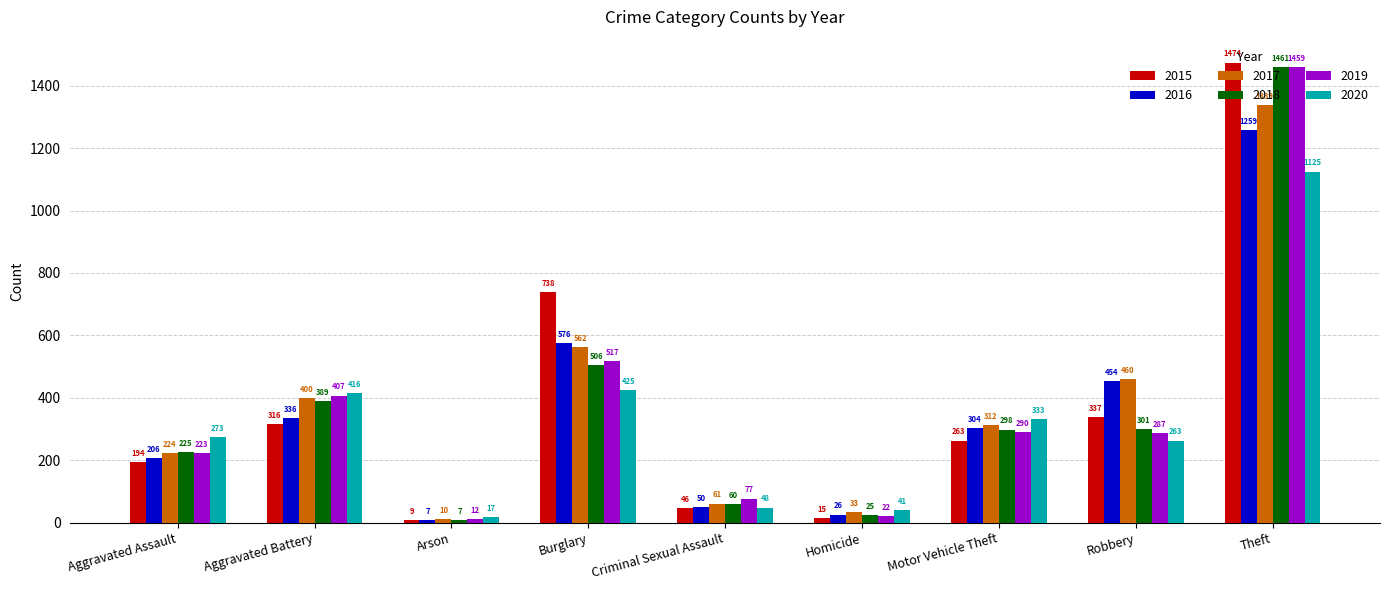

Rank the series at Theft from lowest to highest value.

2020, 2016, 2017, 2019, 2018, 2015